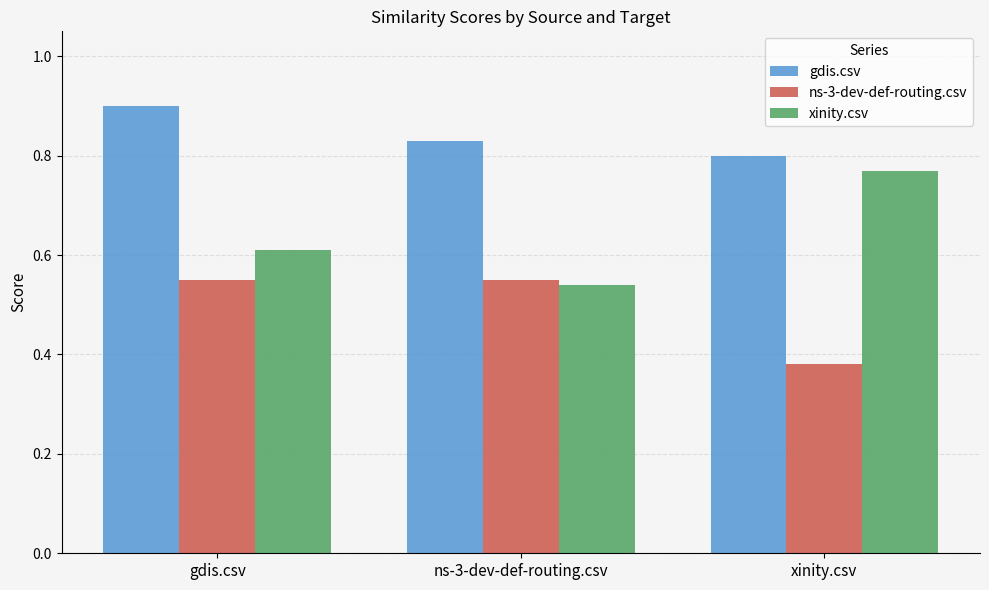

List the series in order of their overall mean, highest first.

gdis.csv, xinity.csv, ns-3-dev-def-routing.csv